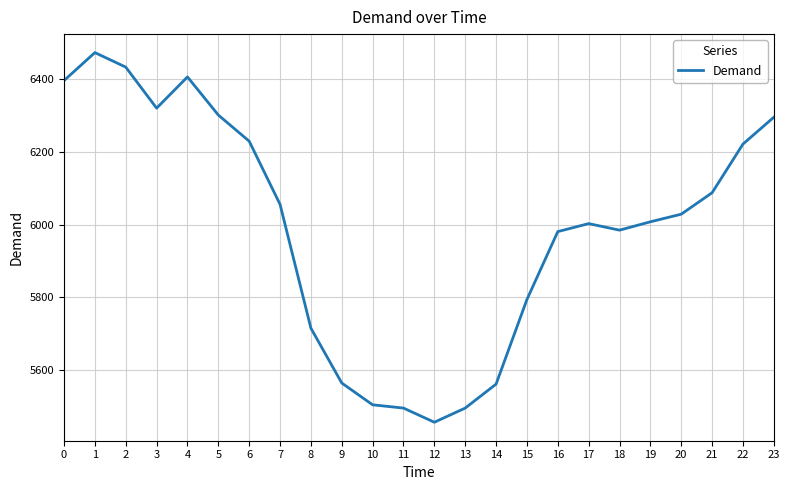

What is the change in value from 2 to 11?

-939